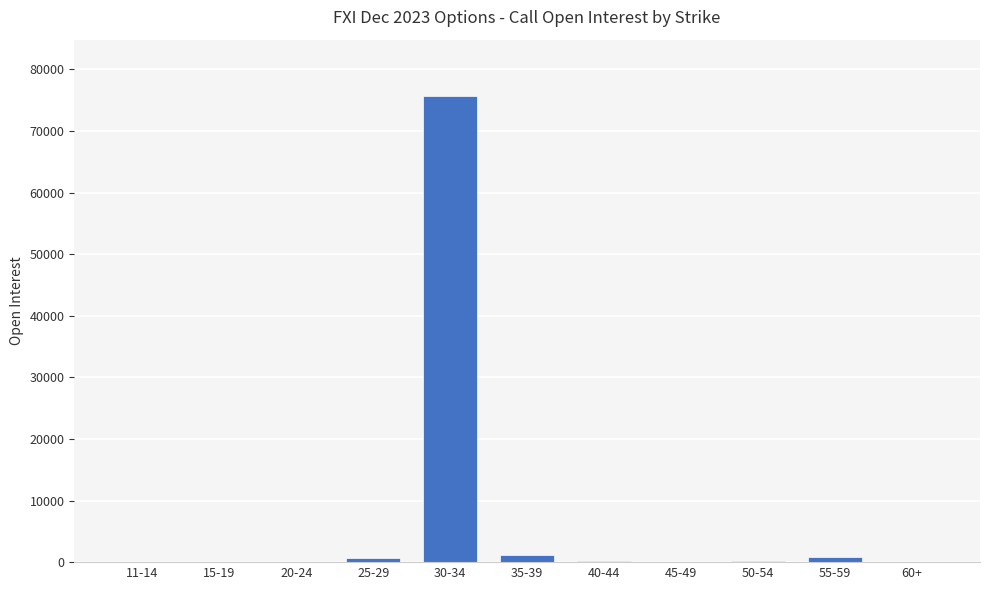

Does the chart contain stacked bars?

No